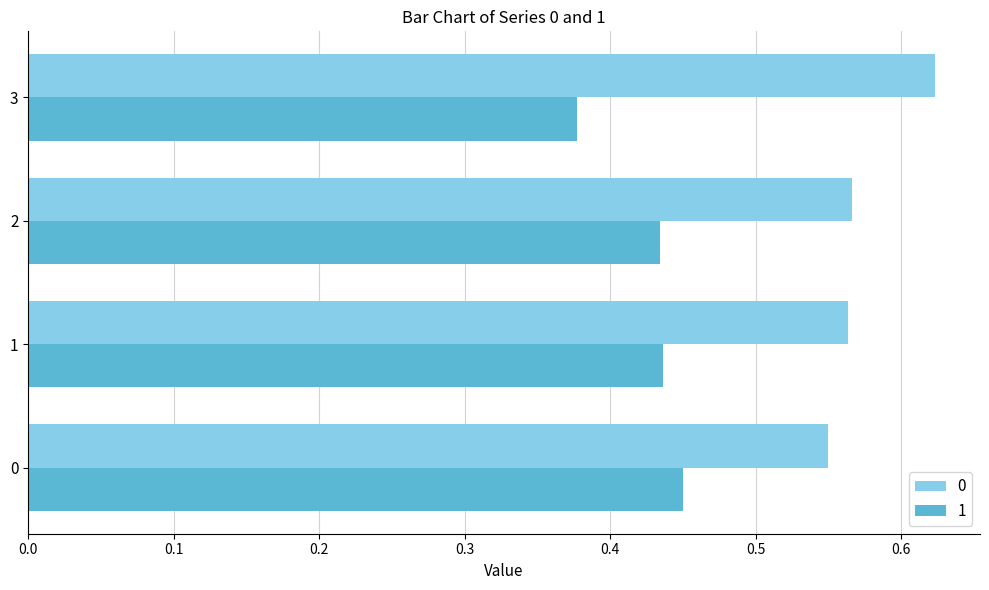

At which label does 0 reach its peak?

3